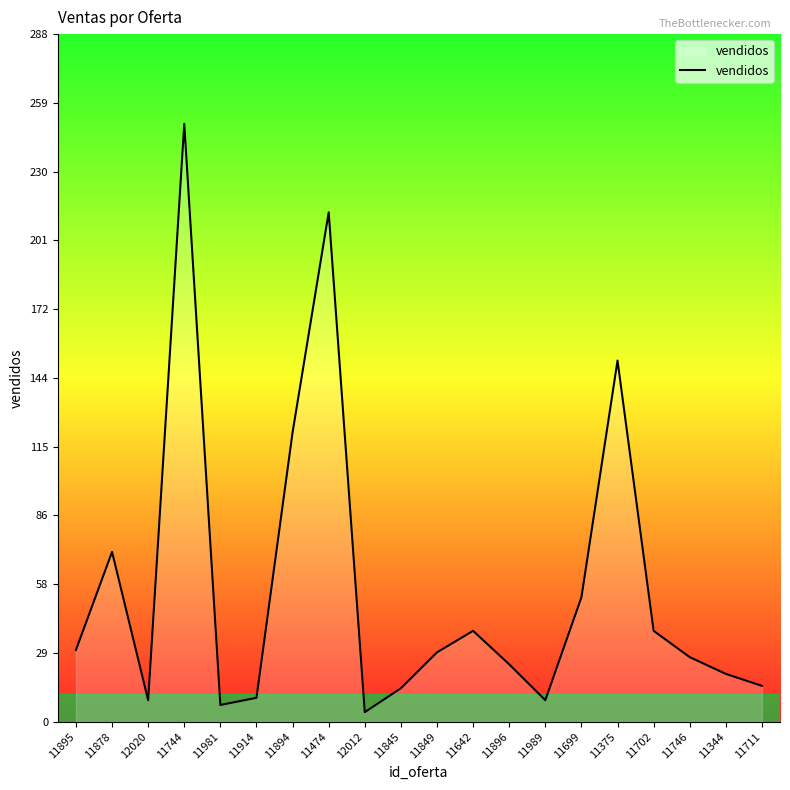

The chart shows a value of 16 at 11895. True or false?

False